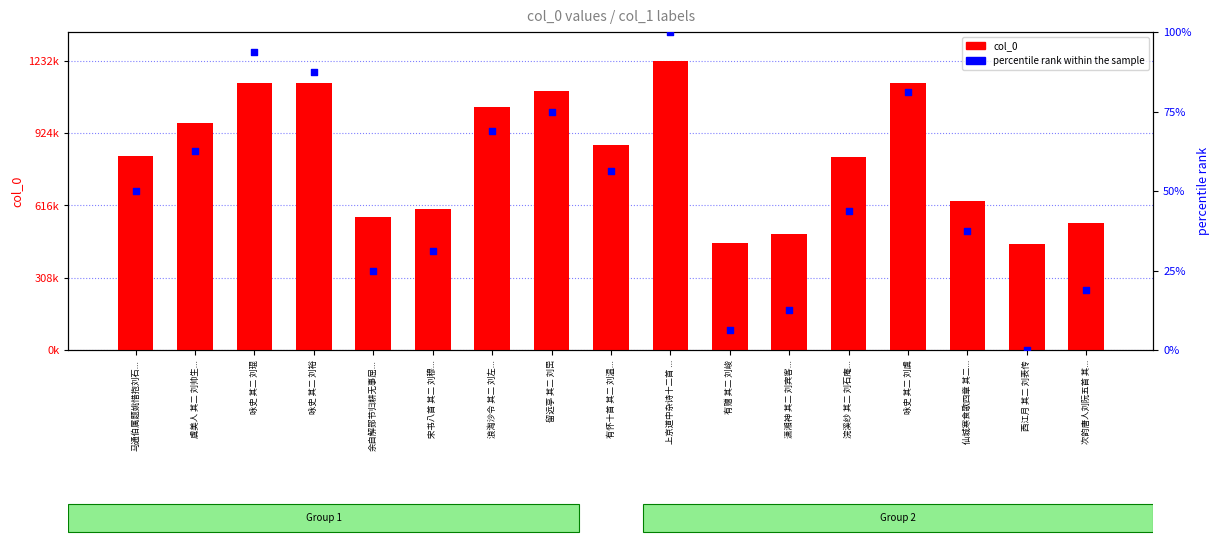

Which series contains the lowest Y value?

percentile rank within the sample